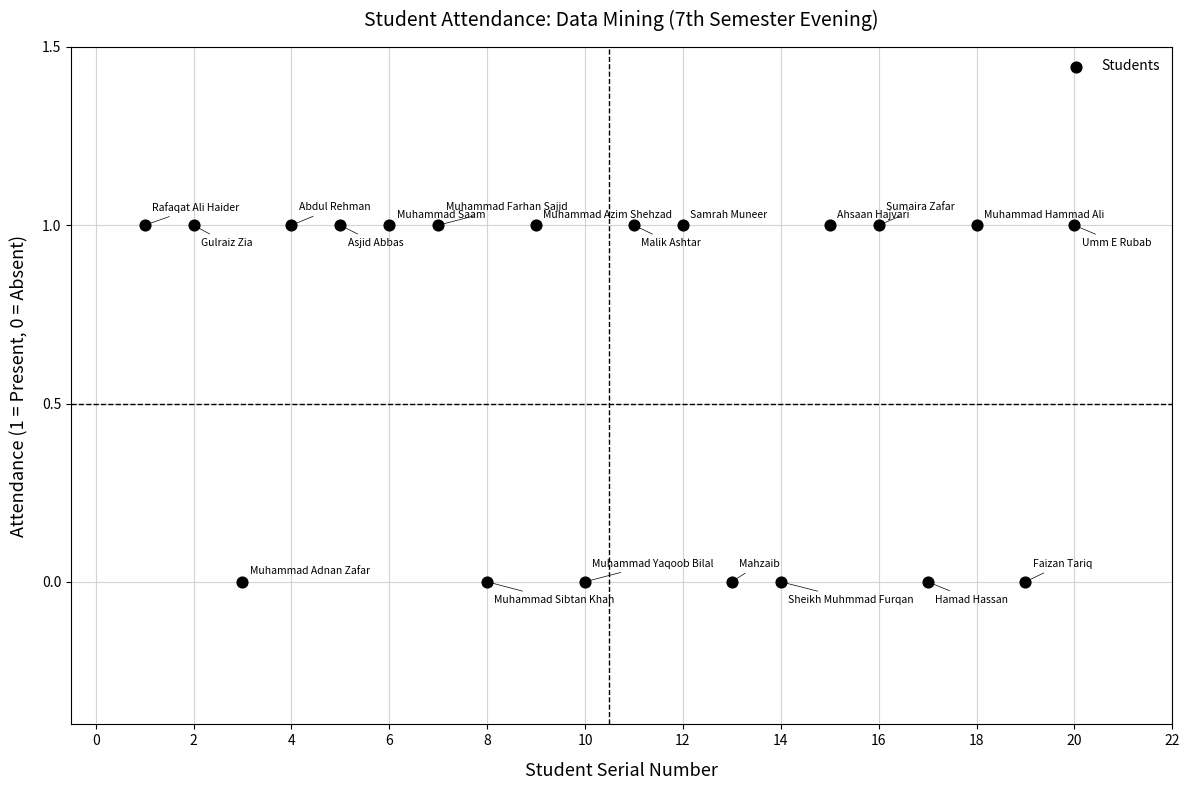

List the coordinates of all points as (X, Y) pairs, reading left to right.

(1, 1)  (2, 1)  (3, 0)  (4, 1)  (5, 1)  (6, 1)  (7, 1)  (8, 0)  (9, 1)  (10, 0)  (11, 1)  (12, 1)  (13, 0)  (14, 0)  (15, 1)  (16, 1)  (17, 0)  (18, 1)  (19, 0)  (20, 1)